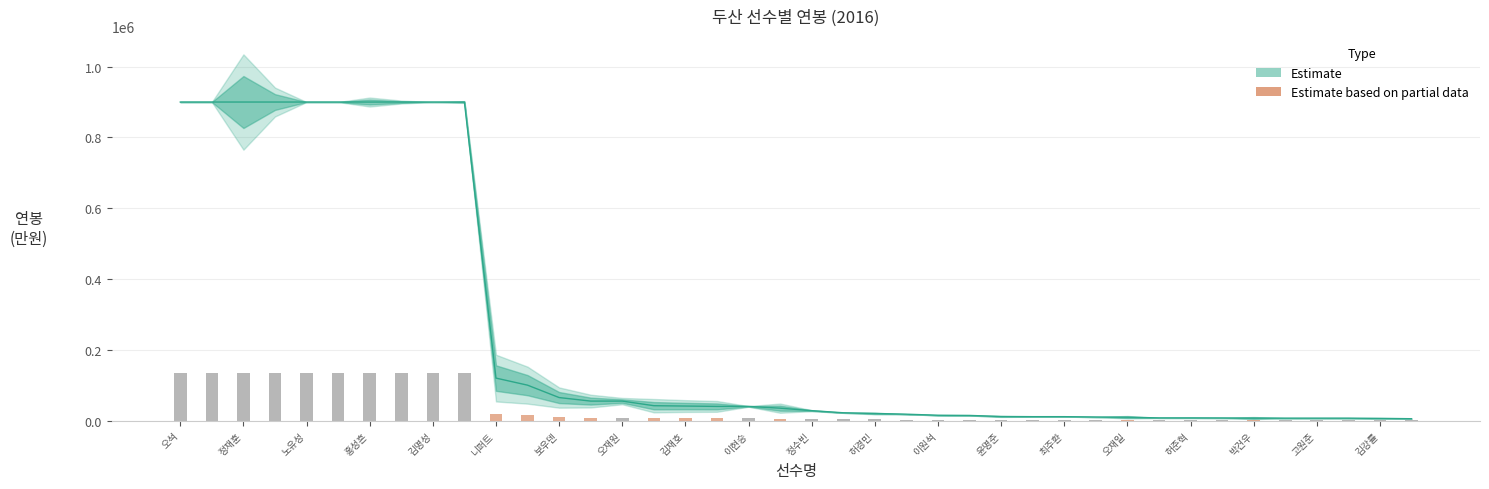

What is the smallest value displayed?

5200